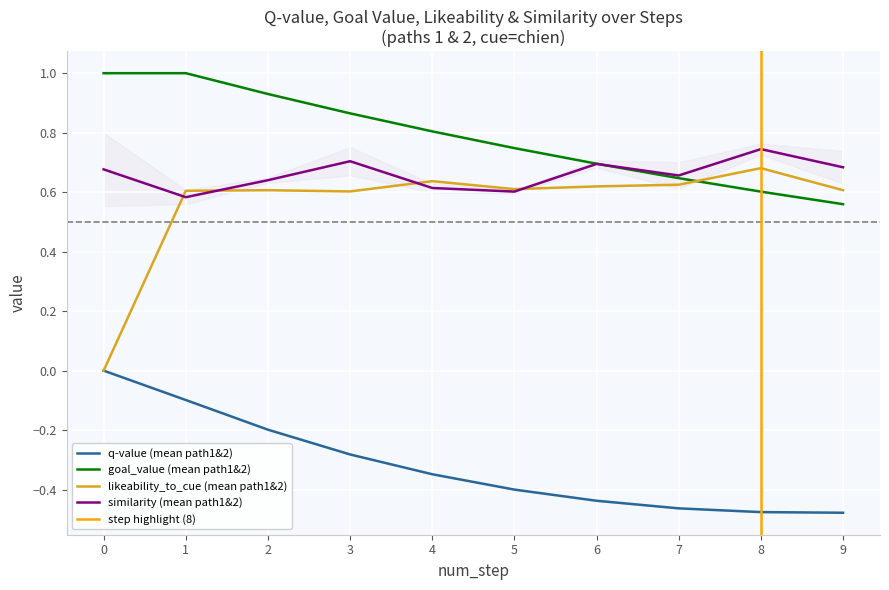

True or false: likeability_to_cue (mean path1&2) and goal_value (mean path1&2) intersect in this chart.

True